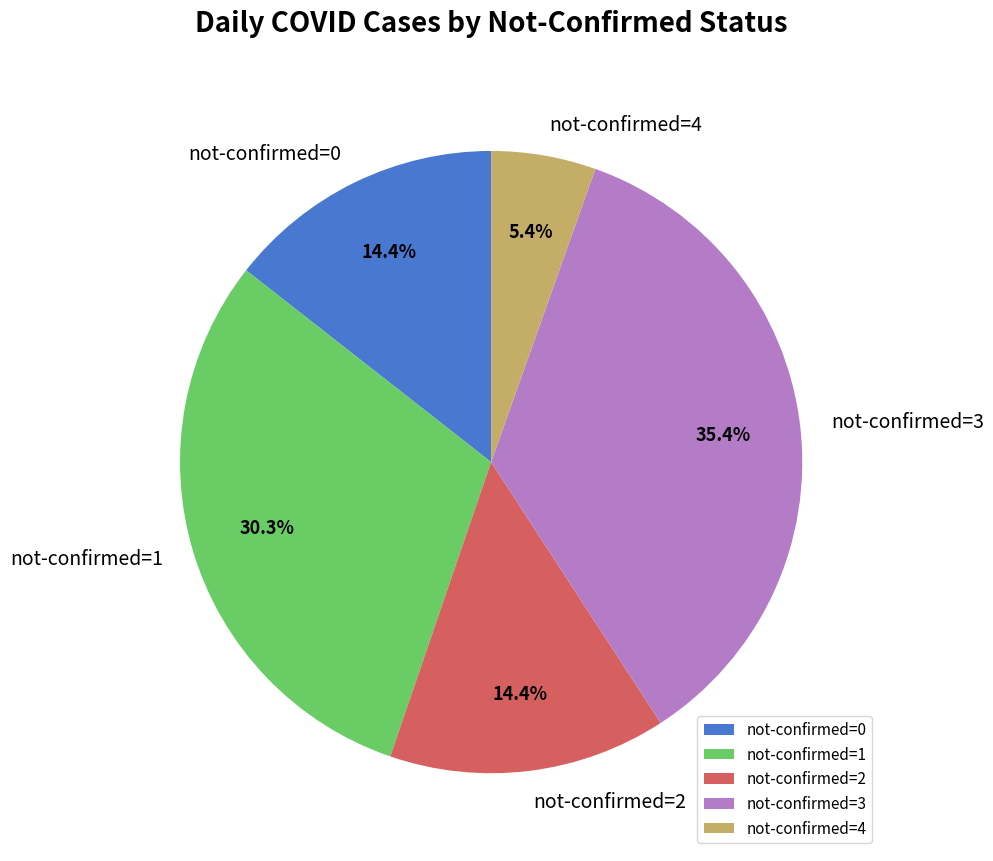

Count the number of slices in the pie.

5